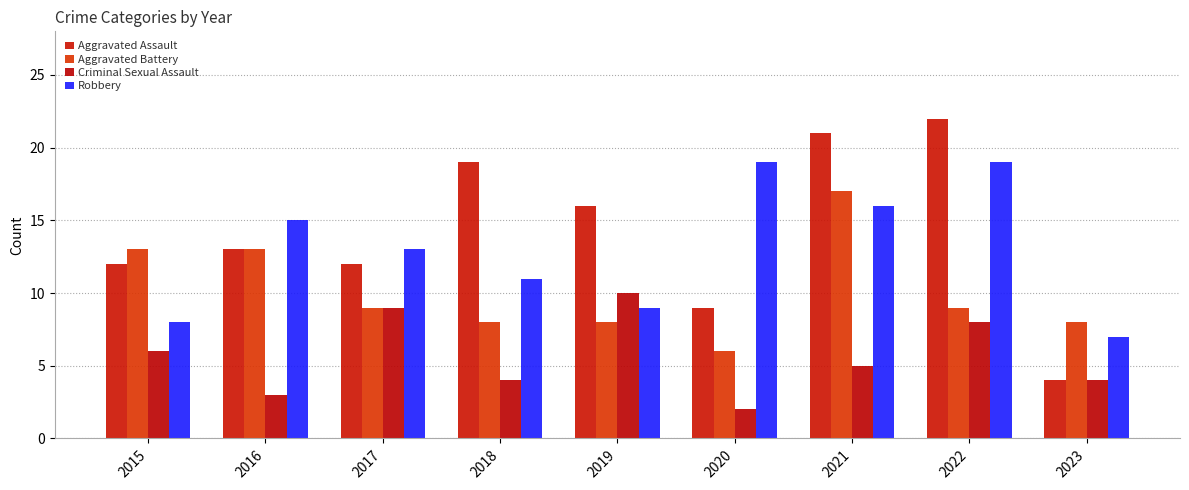

Reading left to right, what are all the values shown in this chart?

Aggravated Assault: 2015=12	2016=13	2017=12	2018=19	2019=16	2020=9	2021=21	2022=22	2023=4
Aggravated Battery: 2015=13	2016=13	2017=9	2018=8	2019=8	2020=6	2021=17	2022=9	2023=8
Criminal Sexual Assault: 2015=6	2016=3	2017=9	2018=4	2019=10	2020=2	2021=5	2022=8	2023=4
Robbery: 2015=8	2016=15	2017=13	2018=11	2019=9	2020=19	2021=16	2022=19	2023=7